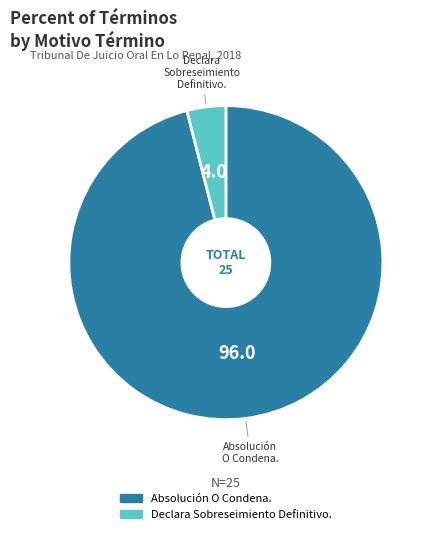

Does Declara Sobreseimiento Definitivo. account for over 50% of the chart?

No